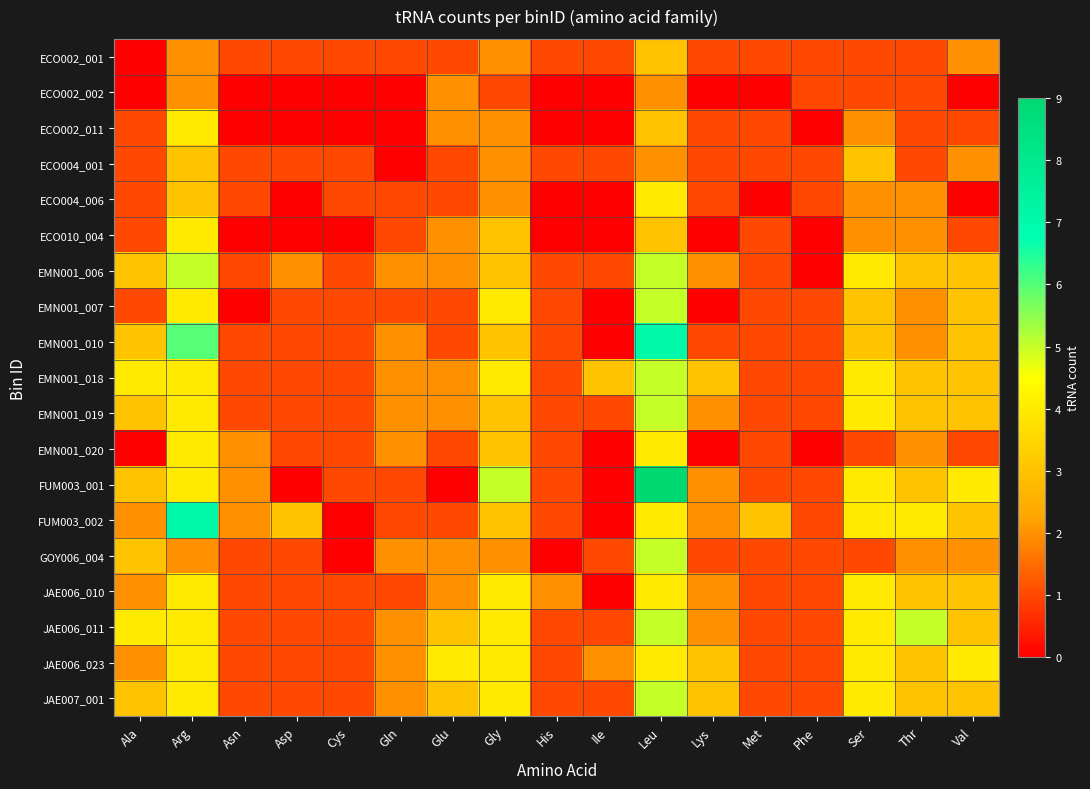

Reading left to right, extract all data points from this chart.

ECO002_001: Ala=0	Arg=2	Asn=1	Asp=1	Cys=1	Gln=1	Glu=1	Gly=2	His=1	Ile=1	Leu=3	Lys=1	Met=1	Phe=1	Ser=1	Thr=1	Val=2
ECO002_002: Ala=0	Arg=2	Asn=0	Asp=0	Cys=0	Gln=0	Glu=2	Gly=1	His=0	Ile=0	Leu=2	Lys=0	Met=0	Phe=1	Ser=1	Thr=1	Val=0
ECO002_011: Ala=1	Arg=4	Asn=0	Asp=0	Cys=0	Gln=0	Glu=2	Gly=2	His=0	Ile=0	Leu=3	Lys=1	Met=1	Phe=0	Ser=2	Thr=1	Val=1
ECO004_001: Ala=1	Arg=3	Asn=1	Asp=1	Cys=1	Gln=0	Glu=1	Gly=2	His=1	Ile=1	Leu=2	Lys=1	Met=1	Phe=1	Ser=3	Thr=1	Val=2
ECO004_006: Ala=1	Arg=3	Asn=1	Asp=0	Cys=1	Gln=1	Glu=1	Gly=2	His=0	Ile=0	Leu=4	Lys=1	Met=0	Phe=1	Ser=2	Thr=2	Val=0
ECO010_004: Ala=1	Arg=4	Asn=0	Asp=0	Cys=0	Gln=1	Glu=2	Gly=3	His=0	Ile=0	Leu=3	Lys=0	Met=1	Phe=0	Ser=2	Thr=2	Val=1
EMN001_006: Ala=3	Arg=5	Asn=1	Asp=2	Cys=1	Gln=2	Glu=2	Gly=3	His=1	Ile=1	Leu=5	Lys=2	Met=1	Phe=0	Ser=4	Thr=3	Val=3
EMN001_007: Ala=1	Arg=4	Asn=0	Asp=1	Cys=1	Gln=1	Glu=1	Gly=4	His=1	Ile=0	Leu=5	Lys=0	Met=1	Phe=1	Ser=3	Thr=2	Val=3
EMN001_010: Ala=3	Arg=6	Asn=1	Asp=1	Cys=1	Gln=2	Glu=1	Gly=3	His=1	Ile=0	Leu=7	Lys=1	Met=1	Phe=1	Ser=3	Thr=2	Val=3
EMN001_018: Ala=4	Arg=4	Asn=1	Asp=1	Cys=1	Gln=2	Glu=2	Gly=4	His=1	Ile=3	Leu=5	Lys=3	Met=1	Phe=1	Ser=4	Thr=3	Val=3
EMN001_019: Ala=3	Arg=4	Asn=1	Asp=1	Cys=1	Gln=2	Glu=2	Gly=3	His=1	Ile=1	Leu=5	Lys=2	Met=1	Phe=1	Ser=4	Thr=3	Val=3
EMN001_020: Ala=0	Arg=4	Asn=2	Asp=1	Cys=1	Gln=2	Glu=1	Gly=3	His=1	Ile=0	Leu=4	Lys=0	Met=1	Phe=0	Ser=1	Thr=2	Val=1
FUM003_001: Ala=3	Arg=4	Asn=2	Asp=0	Cys=1	Gln=1	Glu=0	Gly=5	His=1	Ile=0	Leu=9	Lys=2	Met=1	Phe=1	Ser=4	Thr=3	Val=4
FUM003_002: Ala=2	Arg=7	Asn=2	Asp=3	Cys=0	Gln=1	Glu=1	Gly=3	His=1	Ile=0	Leu=4	Lys=2	Met=3	Phe=1	Ser=4	Thr=4	Val=3
GOY006_004: Ala=3	Arg=2	Asn=1	Asp=1	Cys=0	Gln=2	Glu=2	Gly=2	His=0	Ile=1	Leu=5	Lys=1	Met=1	Phe=1	Ser=1	Thr=2	Val=2
JAE006_010: Ala=2	Arg=4	Asn=1	Asp=1	Cys=1	Gln=1	Glu=2	Gly=4	His=2	Ile=0	Leu=4	Lys=2	Met=1	Phe=1	Ser=4	Thr=3	Val=3
JAE006_011: Ala=4	Arg=4	Asn=1	Asp=1	Cys=1	Gln=2	Glu=3	Gly=4	His=1	Ile=1	Leu=5	Lys=2	Met=1	Phe=1	Ser=4	Thr=5	Val=3
JAE006_023: Ala=2	Arg=4	Asn=1	Asp=1	Cys=1	Gln=2	Glu=4	Gly=4	His=1	Ile=2	Leu=4	Lys=3	Met=1	Phe=1	Ser=4	Thr=3	Val=4
JAE007_001: Ala=3	Arg=4	Asn=1	Asp=1	Cys=1	Gln=2	Glu=3	Gly=4	His=1	Ile=1	Leu=5	Lys=3	Met=1	Phe=1	Ser=4	Thr=3	Val=3